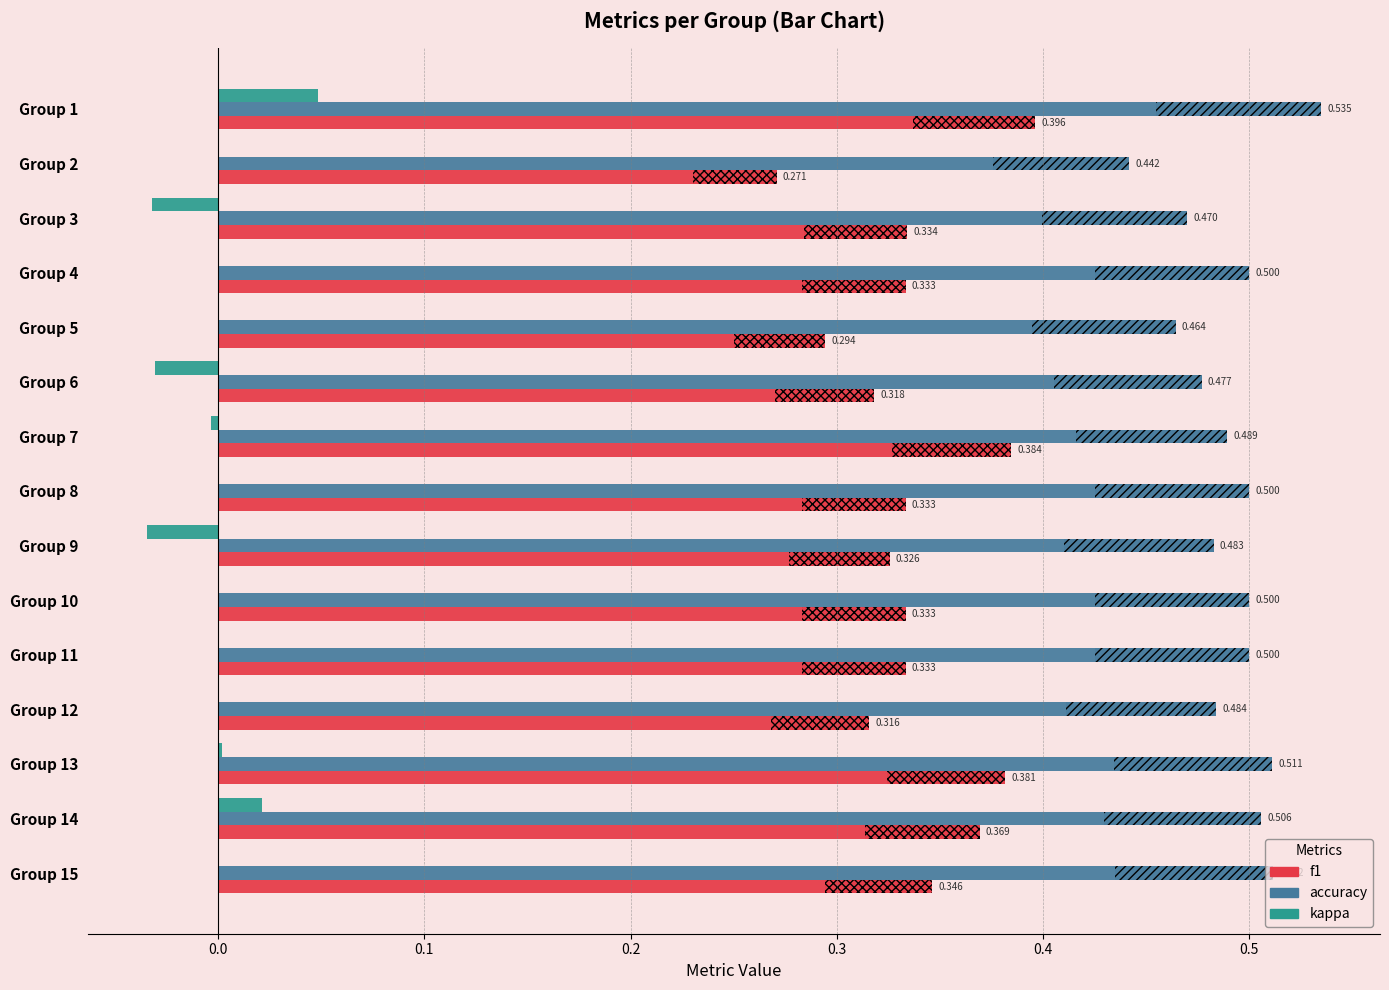

How many values in the kappa series exceed 0?

3